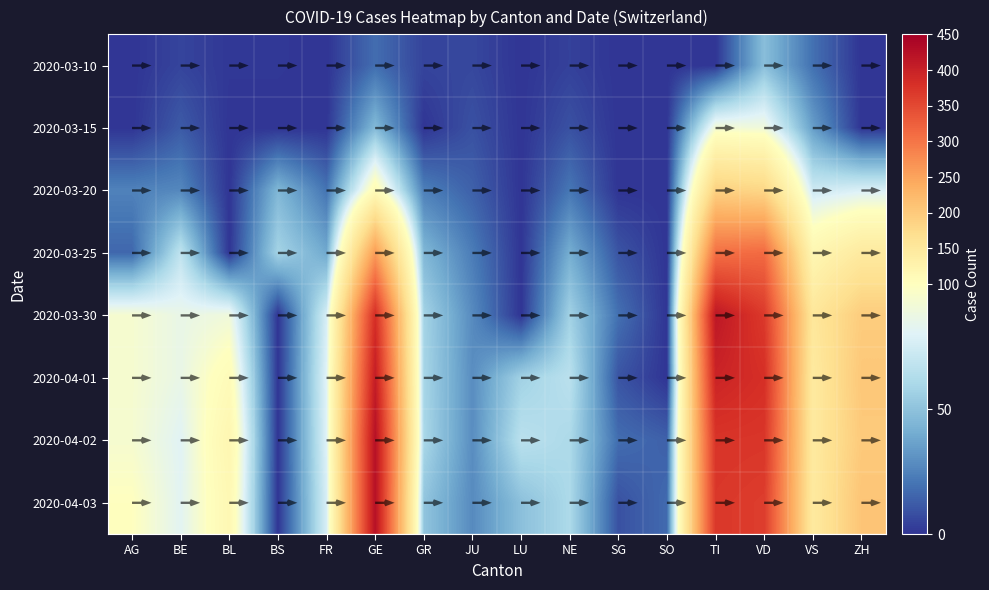

How many values in the 2020-03-30 series are below 86?

8